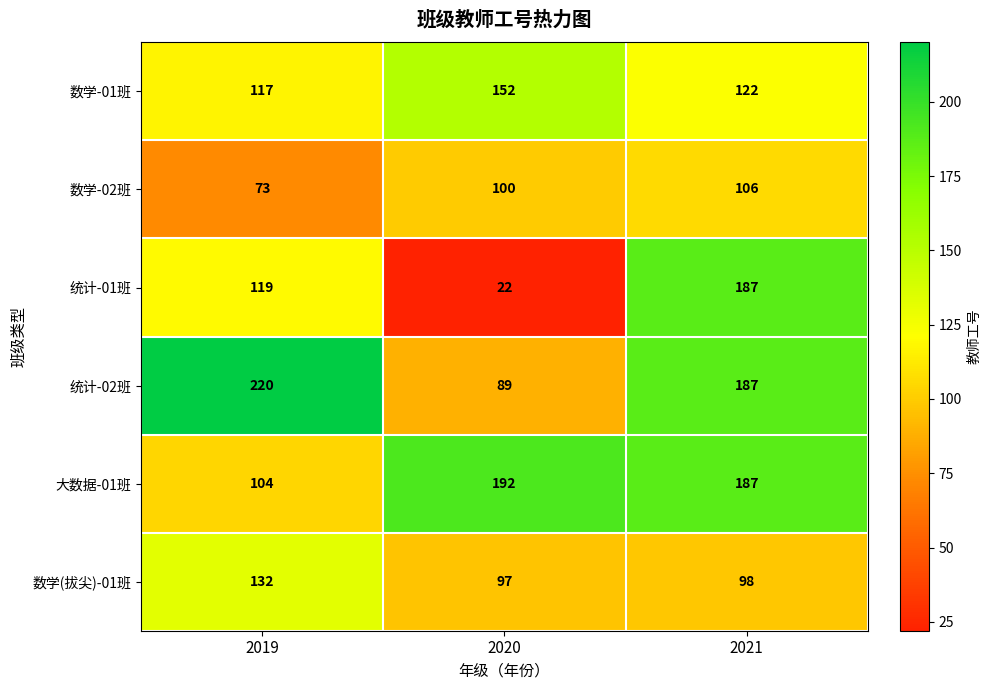

Which series has the widest spread of values?

统计-01班